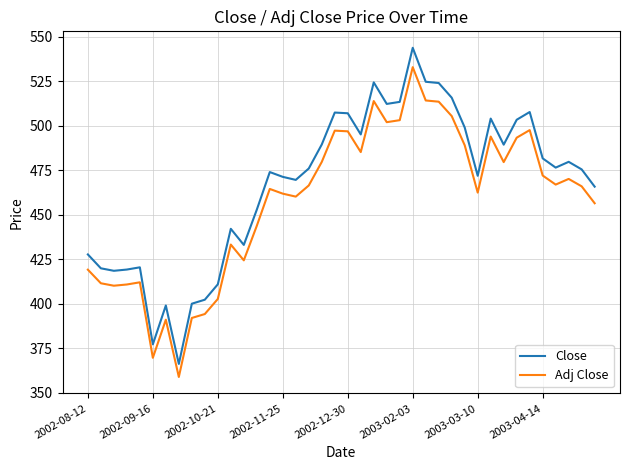

What is the difference between the maximum and minimum values in the Adj Close series?

174.1